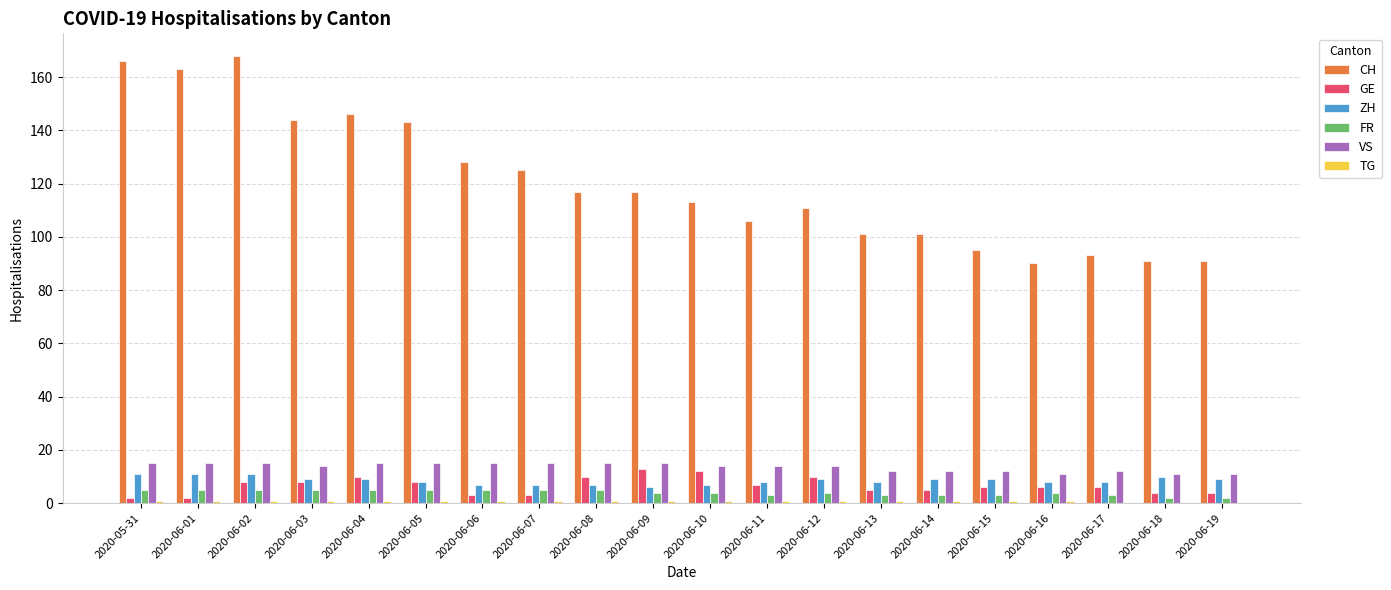

What is the maximum value shown in the chart?

168